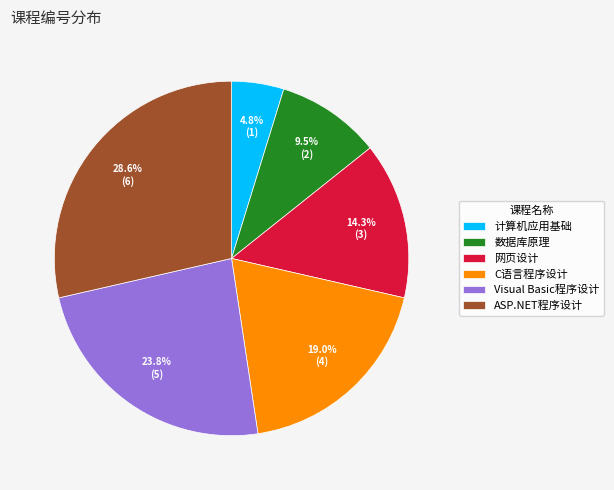

Rank the categories by value from highest to lowest.

ASP.NET程序设计, Visual Basic程序设计, C语言程序设计, 网页设计, 数据库原理, 计算机应用基础